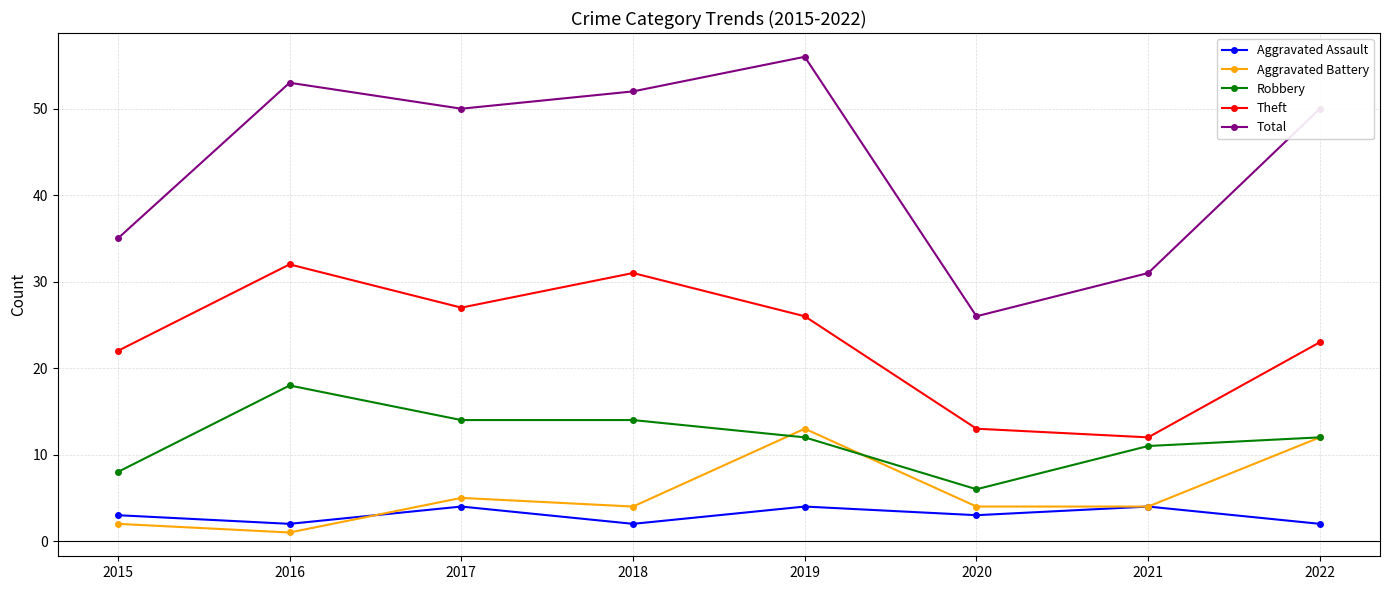

True or false: Theft and Total intersect in this chart.

False